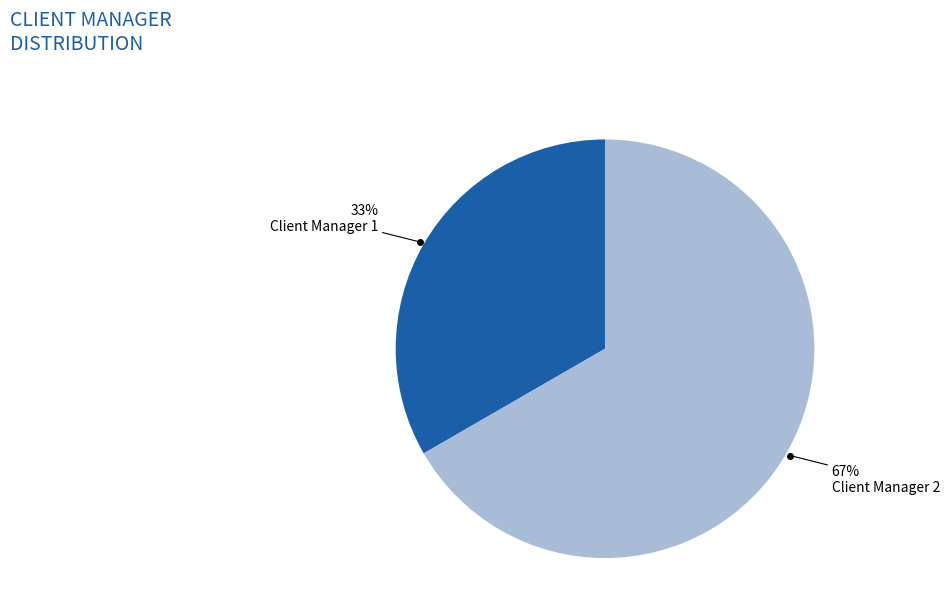

Does any single category account for the majority?

Yes